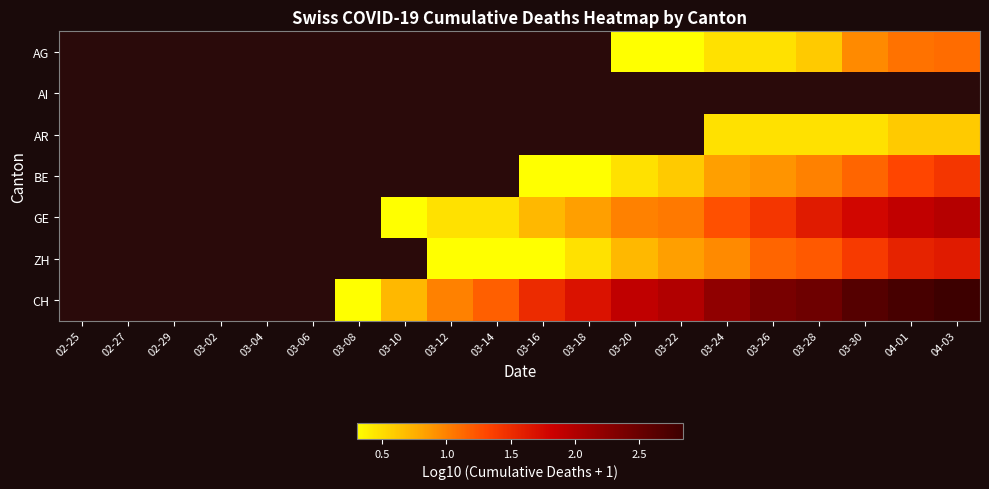

At which label does AG reach its minimum?

02-25